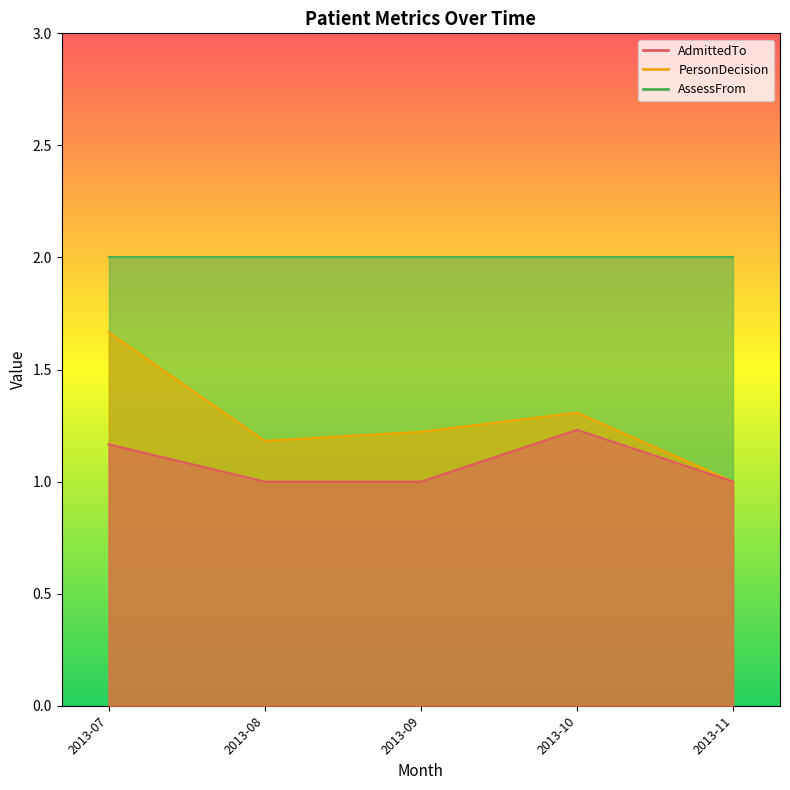

True or false: AssessFrom and PersonDecision intersect in this chart.

False